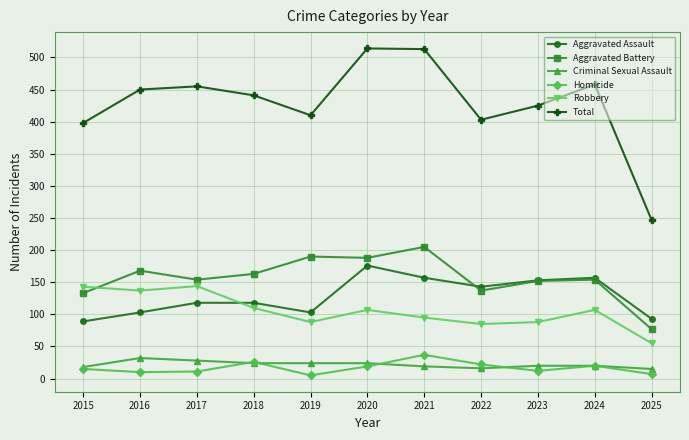

What are all the series names shown in the legend?

Aggravated Assault, Aggravated Battery, Criminal Sexual Assault, Homicide, Robbery, Total